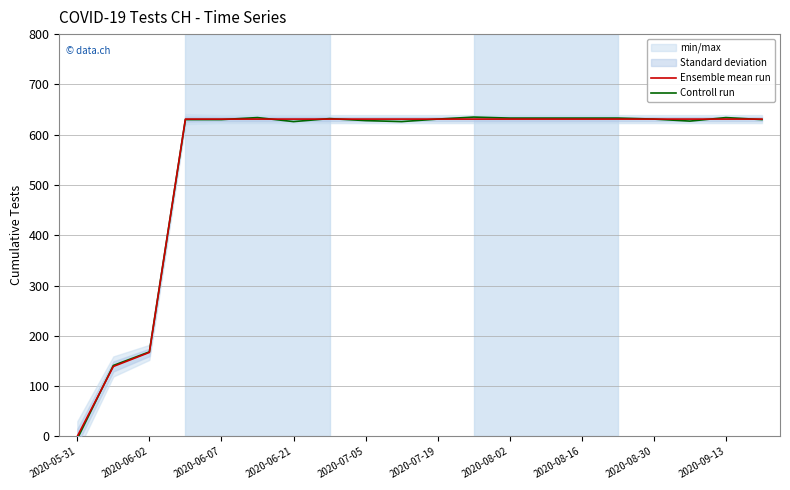

How many values in Controll run are above zero?

19